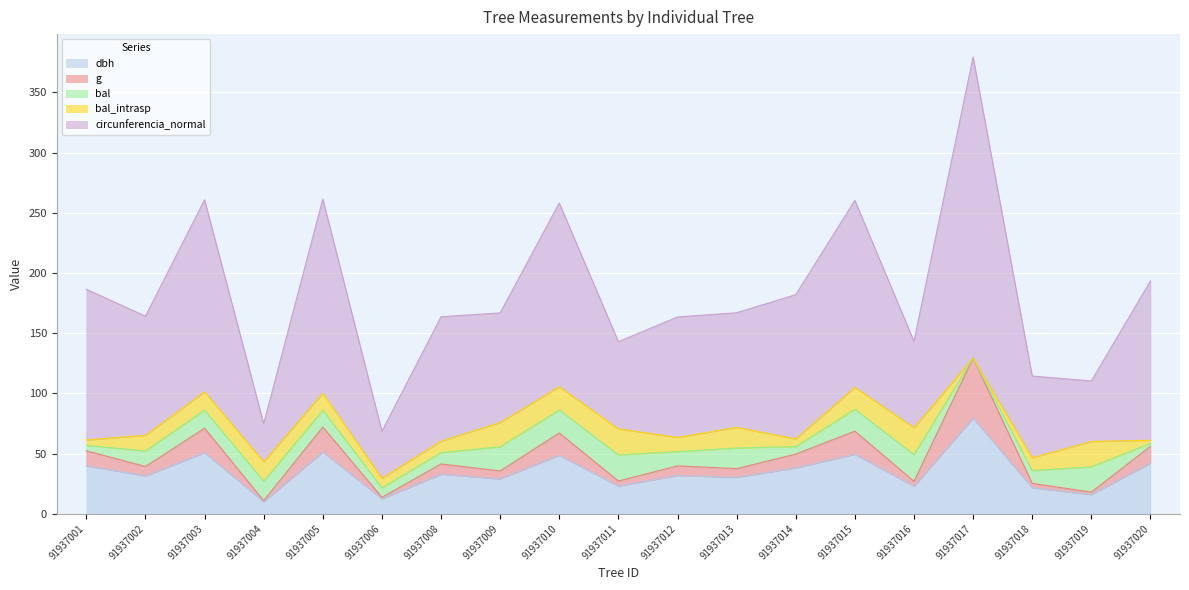

The circunferencia_normal series shows 93.2 at 91937002. True or false?

False